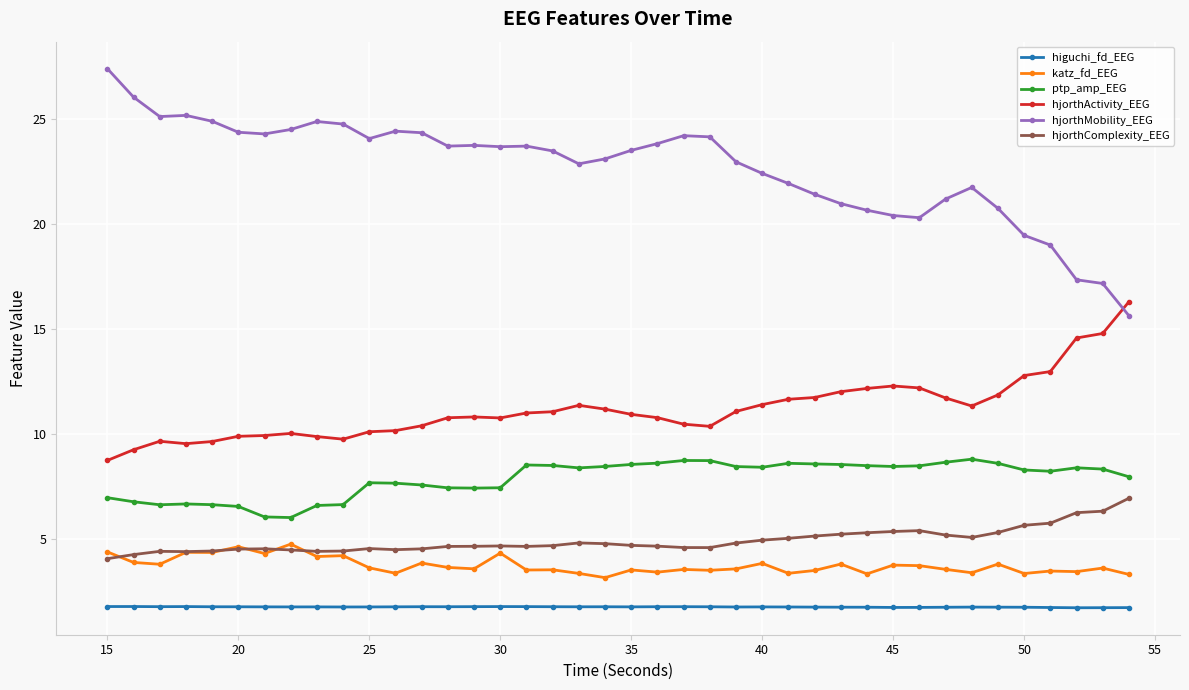

Does the chart have visible grid lines?

Yes